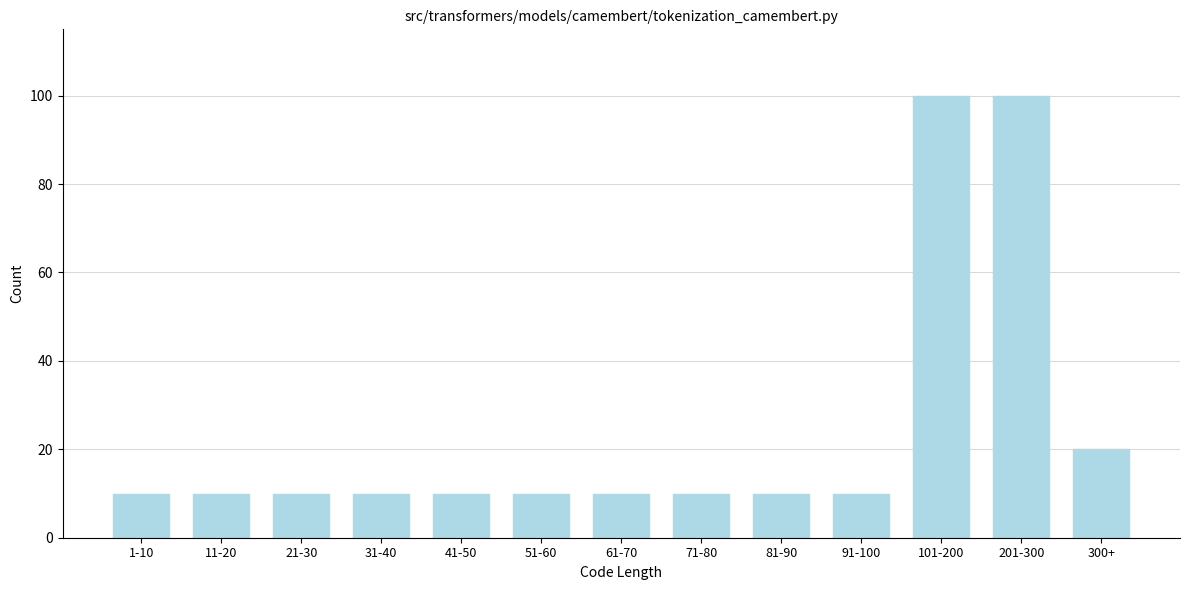

Reading left to right, transcribe all the data shown in this chart.

1-10=10	11-20=10	21-30=10	31-40=10	41-50=10	51-60=10	61-70=10	71-80=10	81-90=10	91-100=10	101-200=100	201-300=100	300+=20